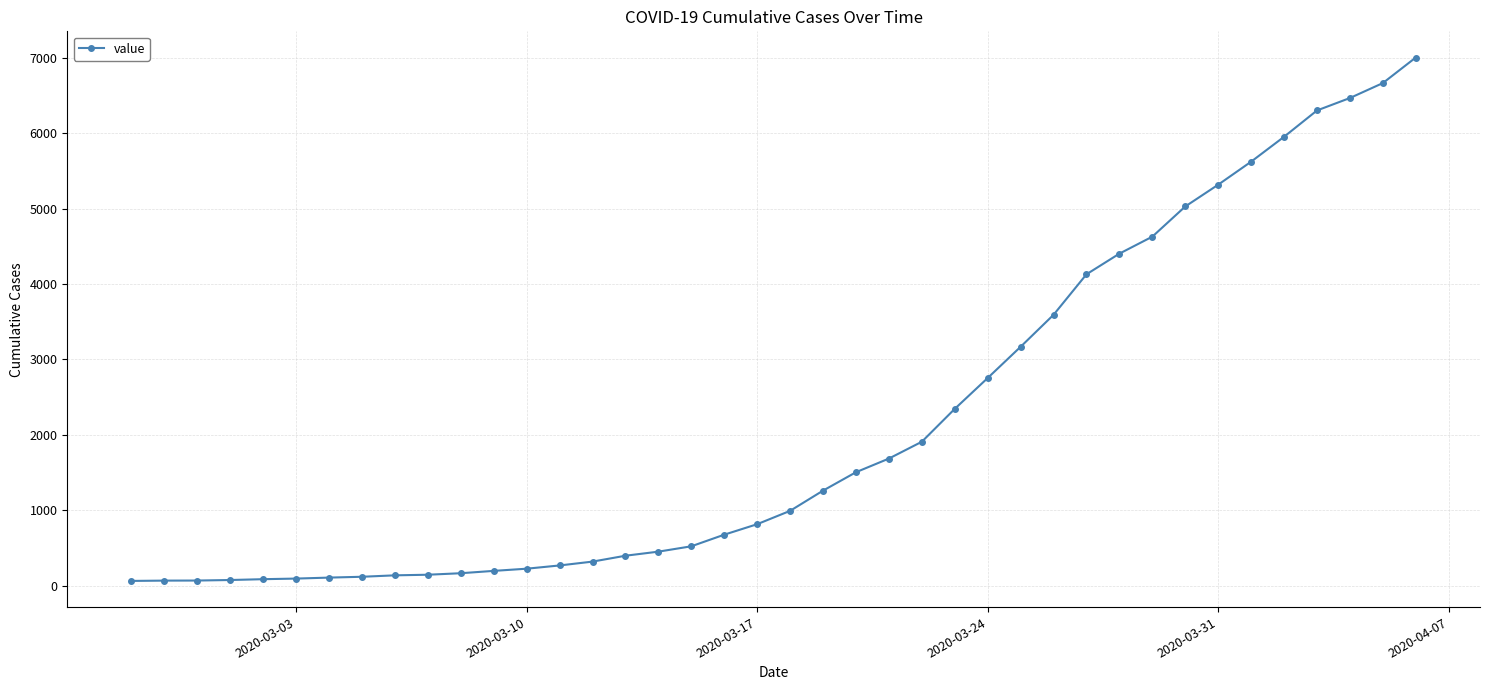

What is the sum of all values?

85740